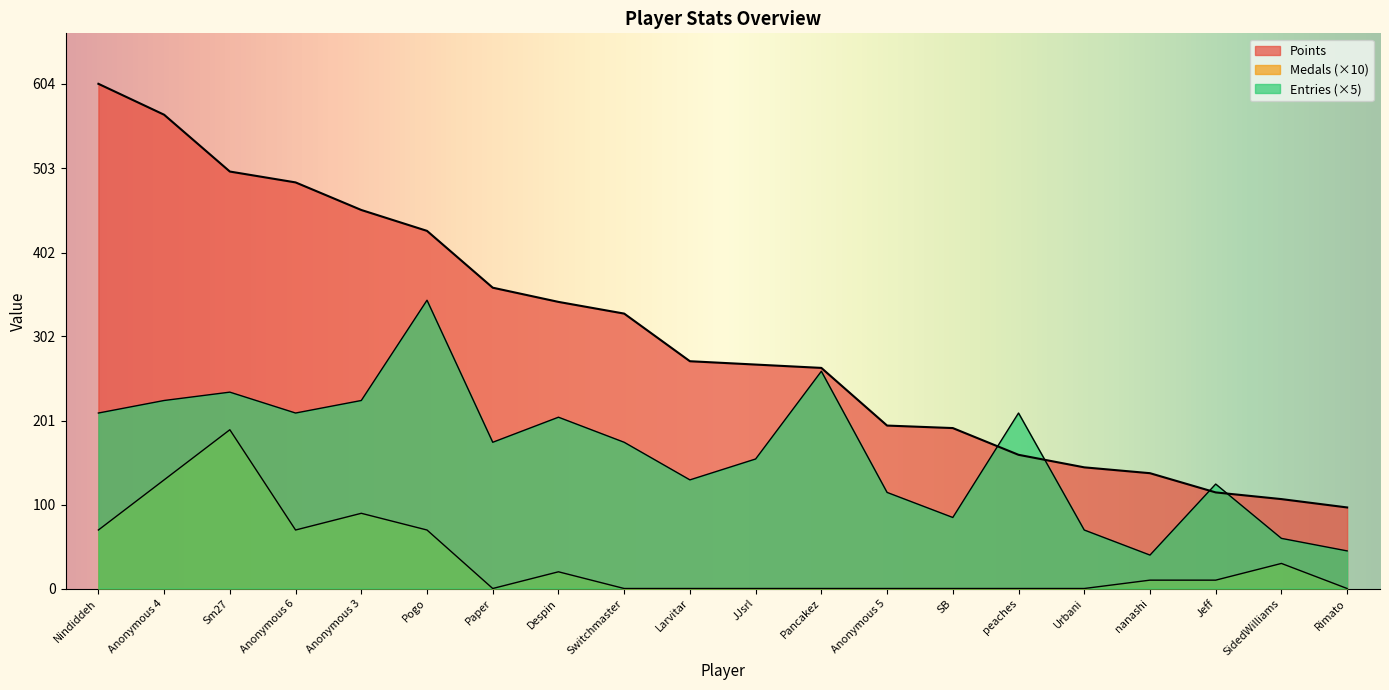

Which label corresponds to the smallest value in the chart?

Paper